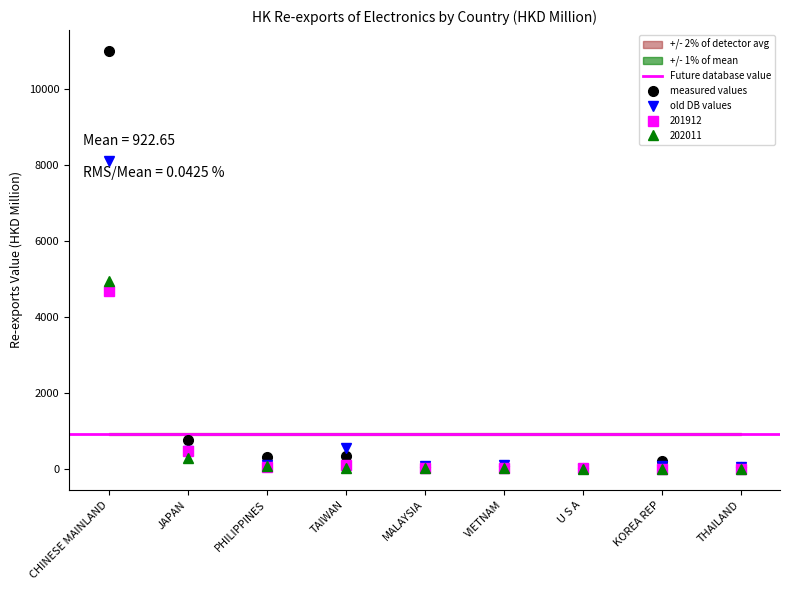

The measured values series shows 4004.2 at CHINESE MAINLAND. True or false?

False